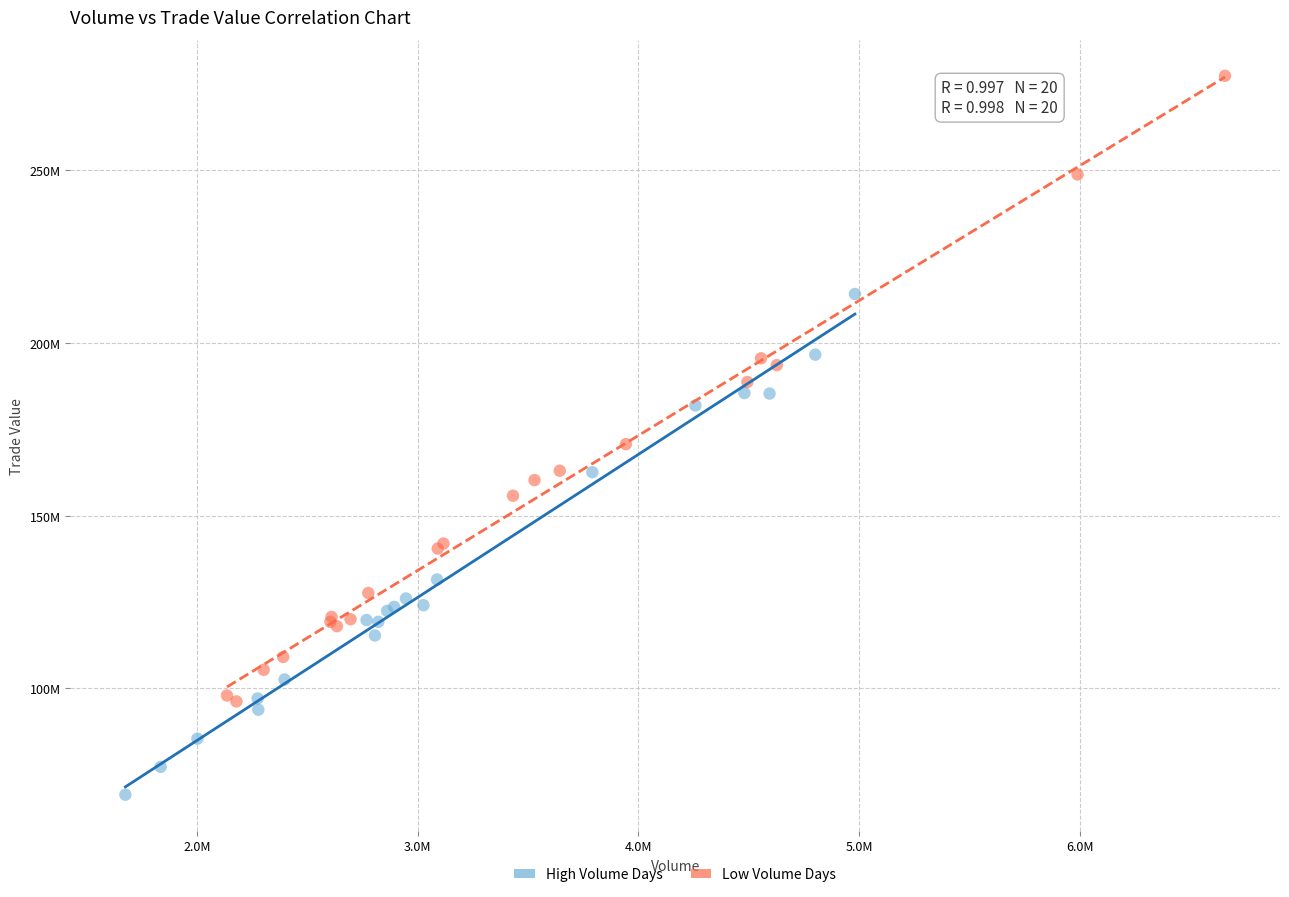

What are all the series names shown in the legend?

High Volume Days, Low Volume Days